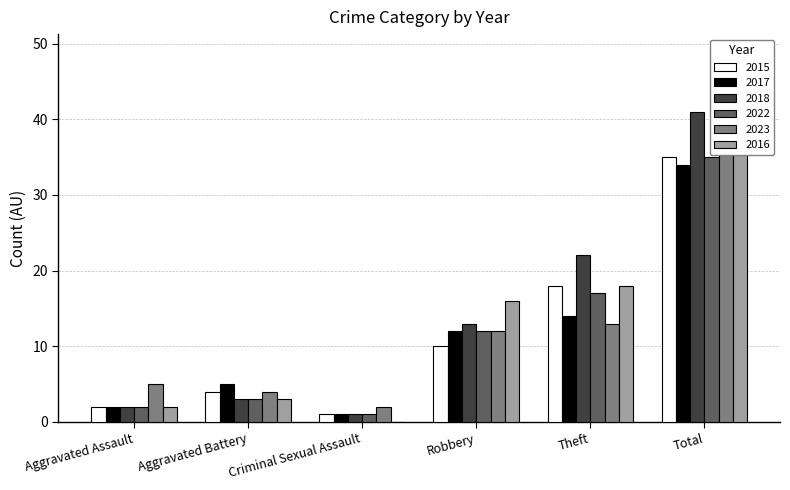

Where does the 2023 series first go above 12?

Theft